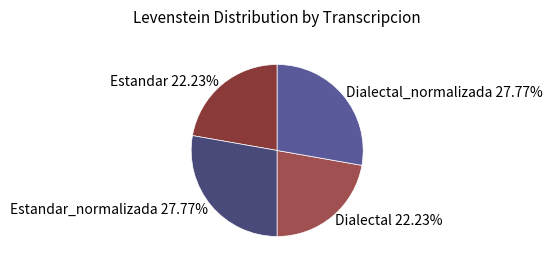

How many segments does this pie chart have?

4